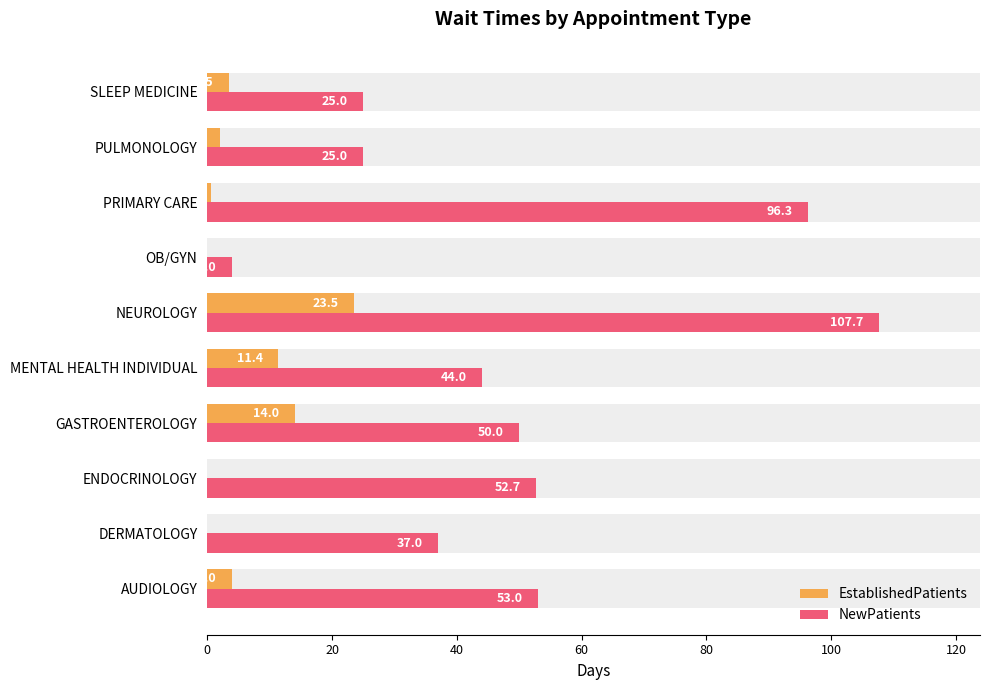

How many values in the EstablishedPatients series exceed 3?

5